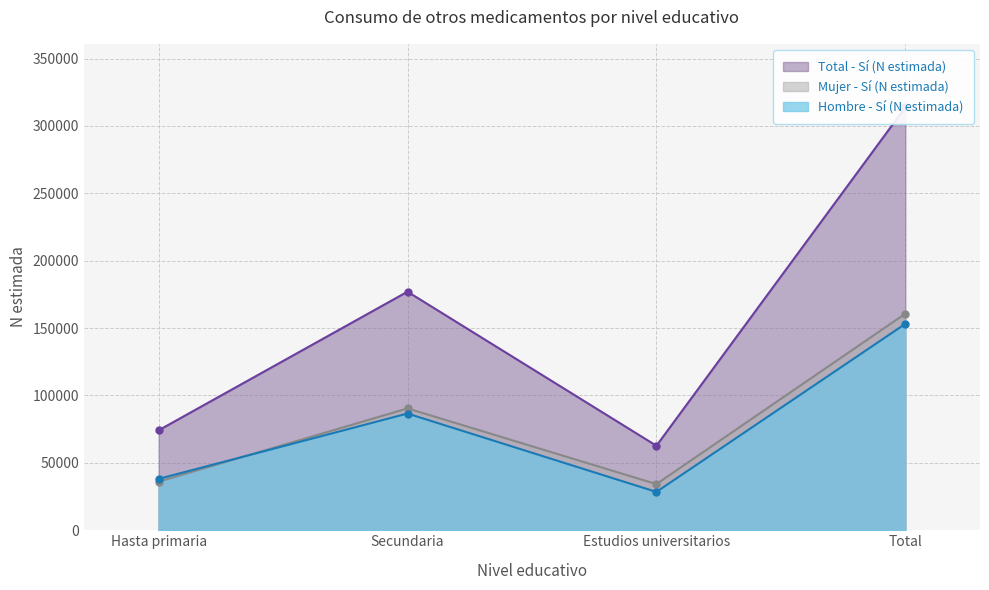

Reading right to left, list all the values displayed in this chart.

Hombre - Sí (N estimada): Total=153174	Estudios universitarios=28453	Secundaria=86610	Hasta primaria=38111
Mujer - Sí (N estimada): Total=160713	Estudios universitarios=34243	Secundaria=90421	Hasta primaria=36050
Total - Sí (N estimada): Total=313887	Estudios universitarios=62696	Secundaria=177030	Hasta primaria=74161